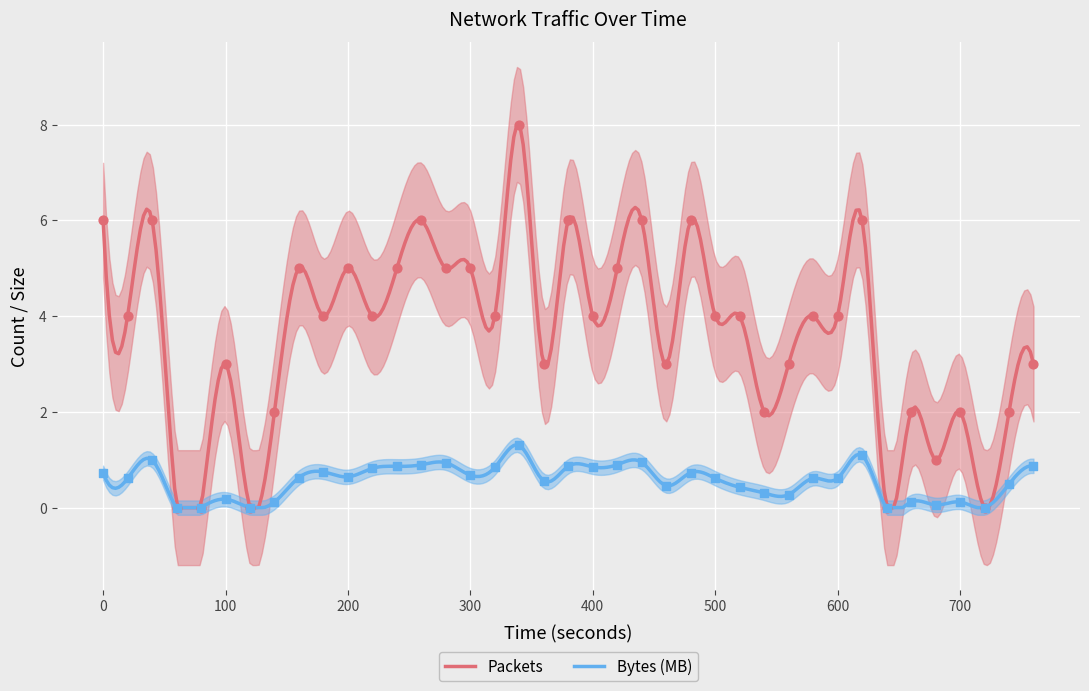

What are all the series names shown in the legend?

Packets, Bytes (MB)